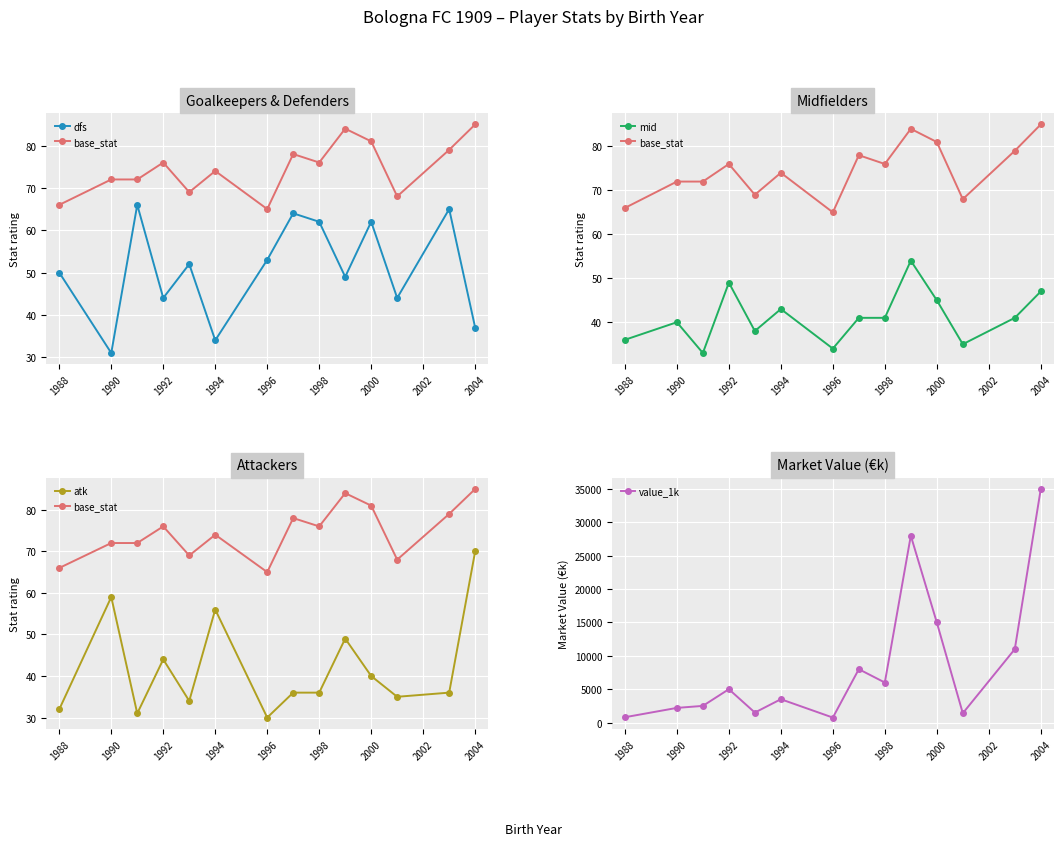

True or false: atk and dfs intersect in this chart.

True